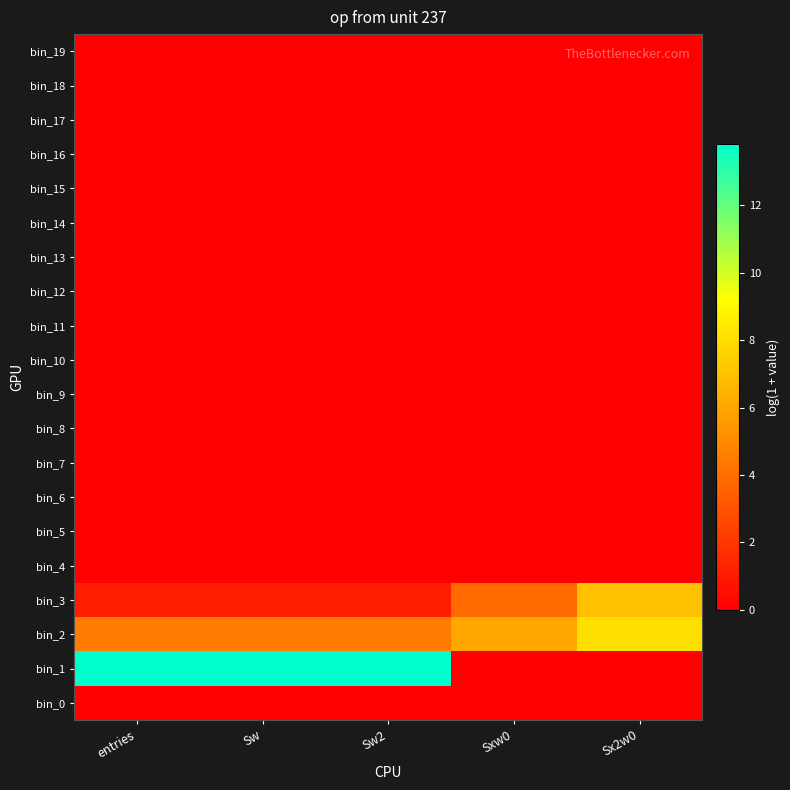

At which category is the sum across all series the highest?

entries